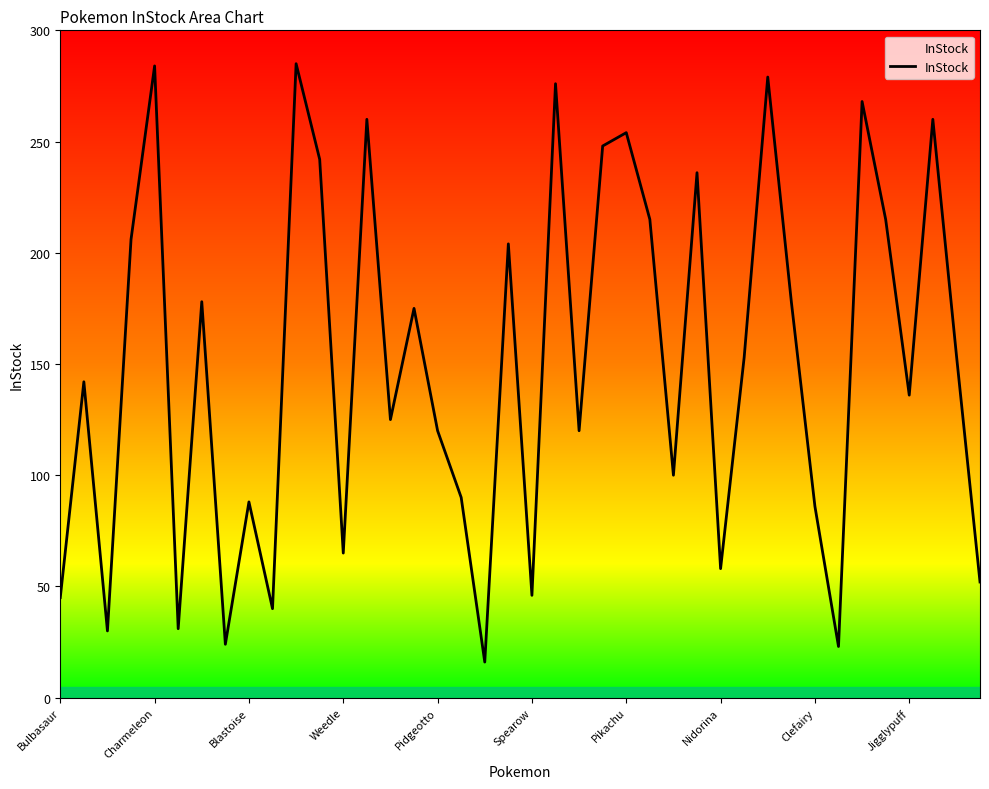

What is the smallest value displayed?

16